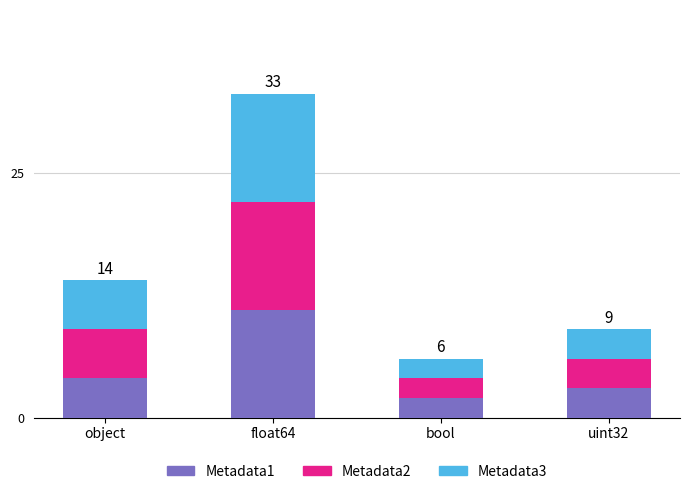

Reading left to right, what are the values for Metadata1?

4	11	2	3